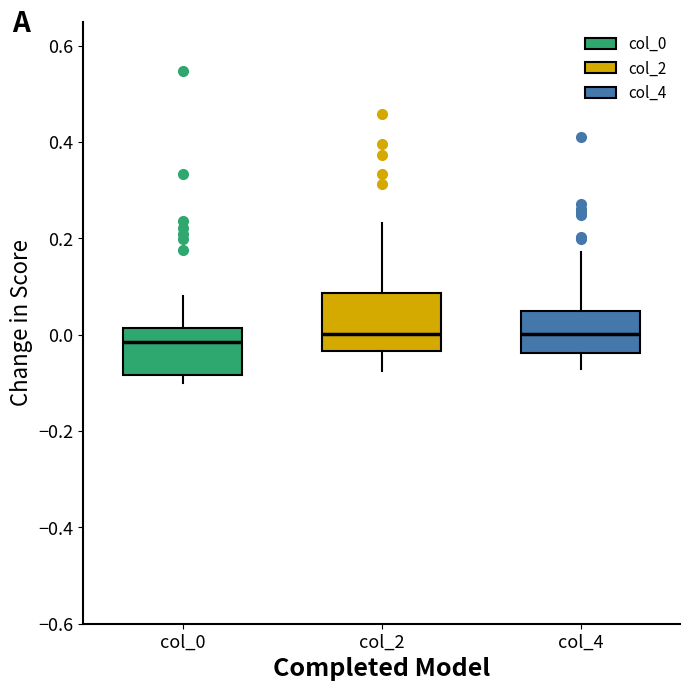

Where does the lower whisker of the box for col_4 end on the y-axis? The values are not printed on the chart, so give them approximately, as read against the axis.

-0.08